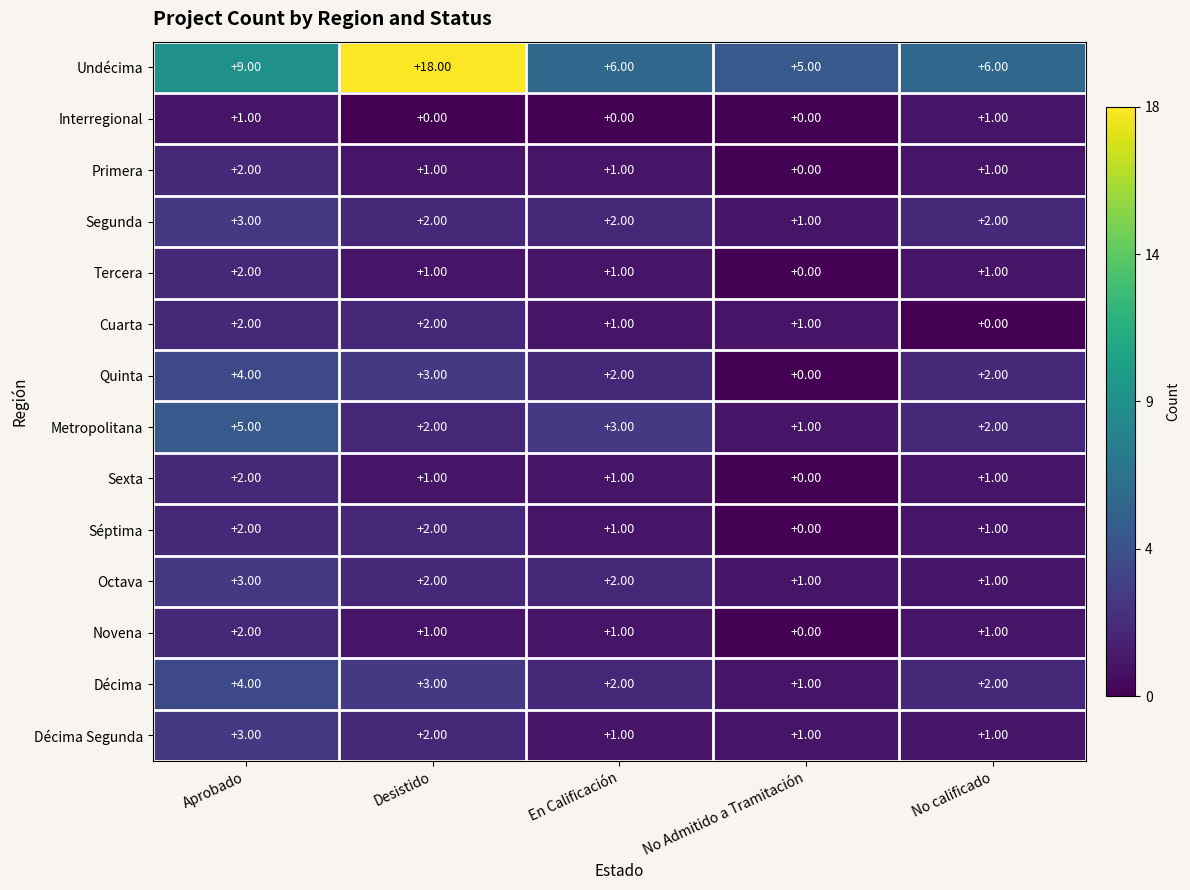

At which label does Tercera first exceed 1?

Aprobado